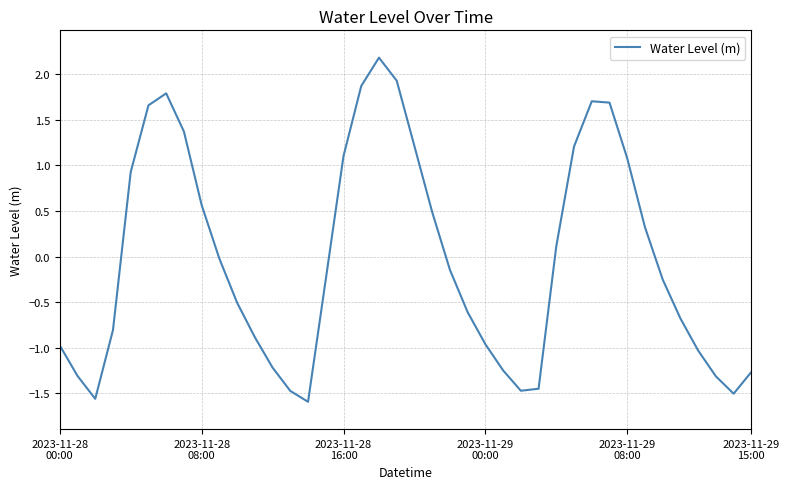

What is the difference between the maximum and minimum values?

3.8